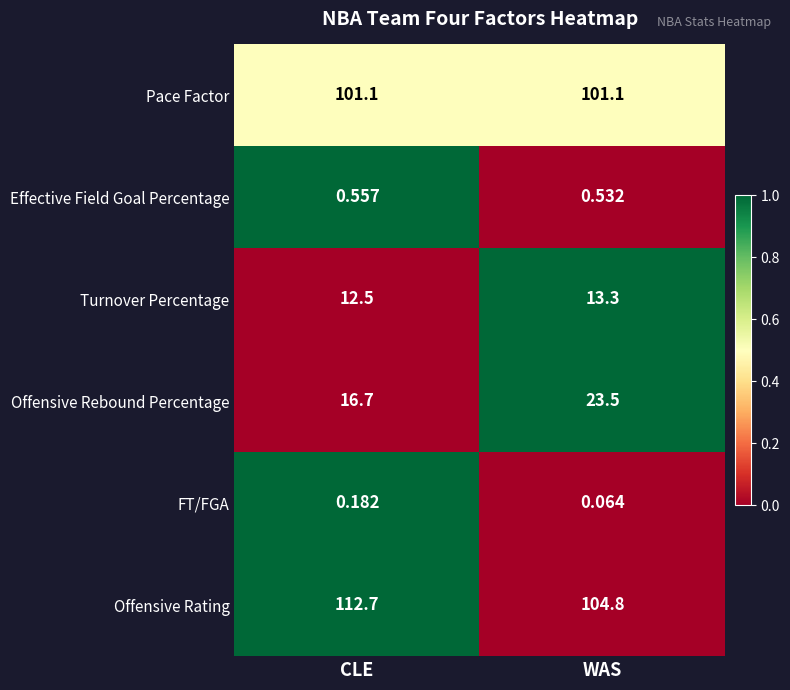

Which series has the largest range (max minus min)?

Offensive Rating